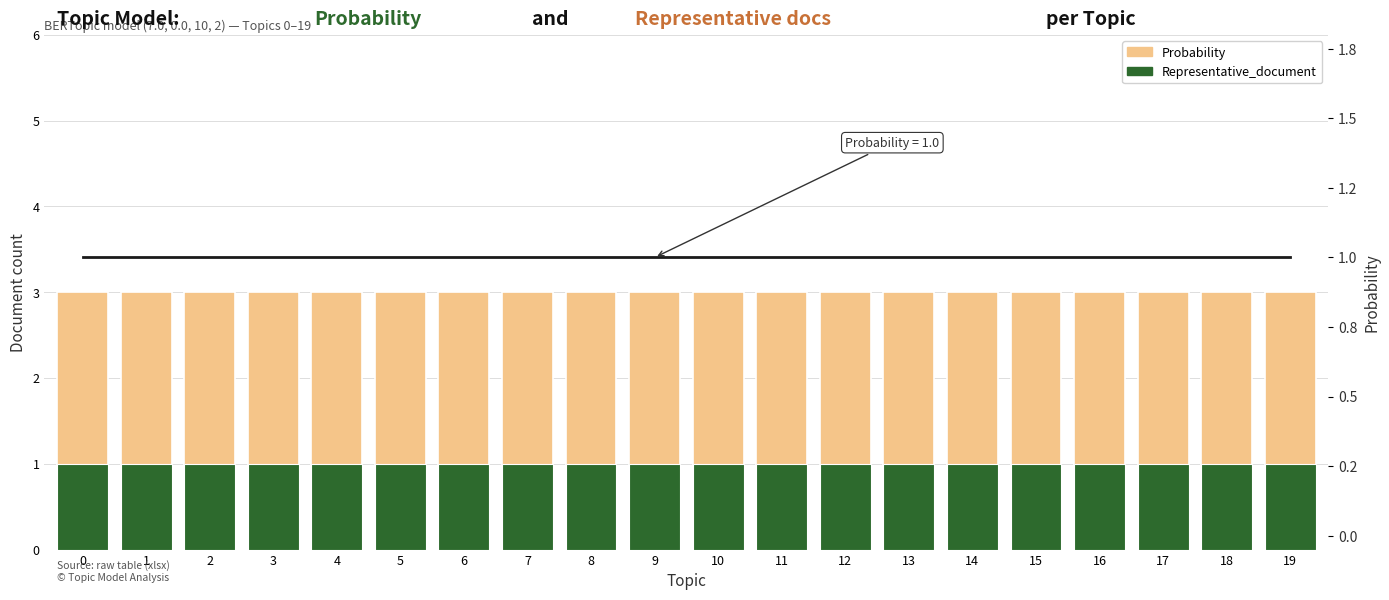

At how many categories does at least one series exceed 1?

20